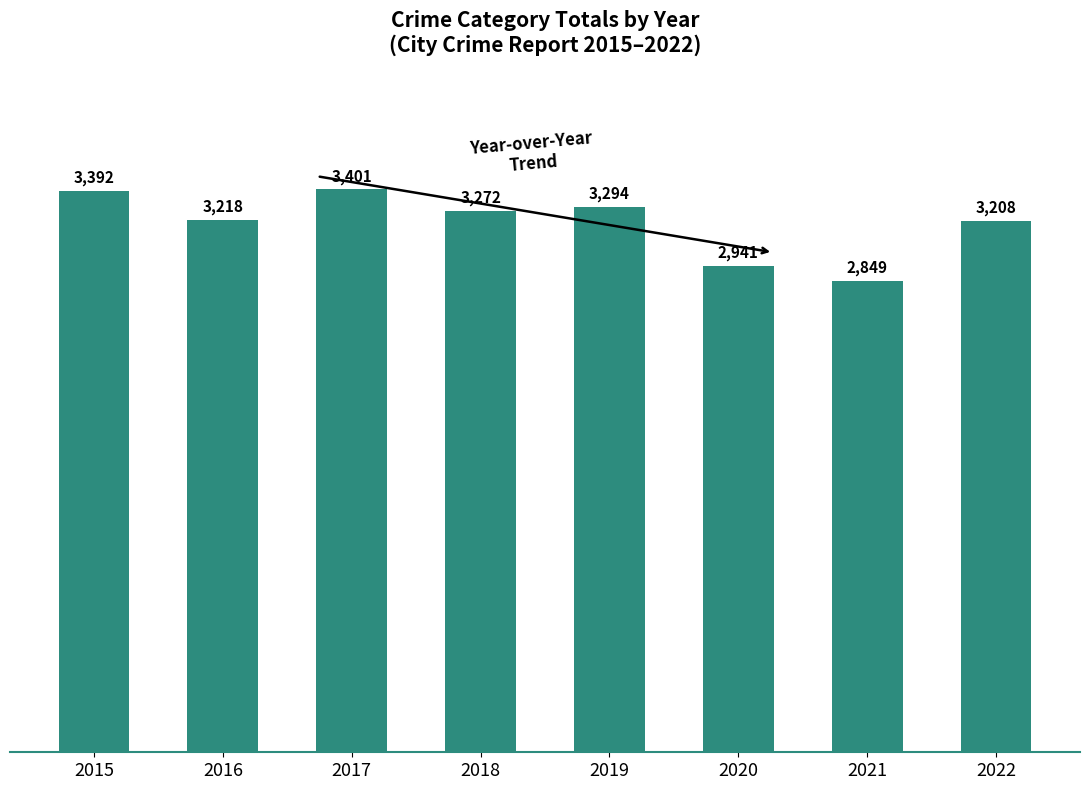

The chart shows a value of 1768 at 2021. True or false?

False